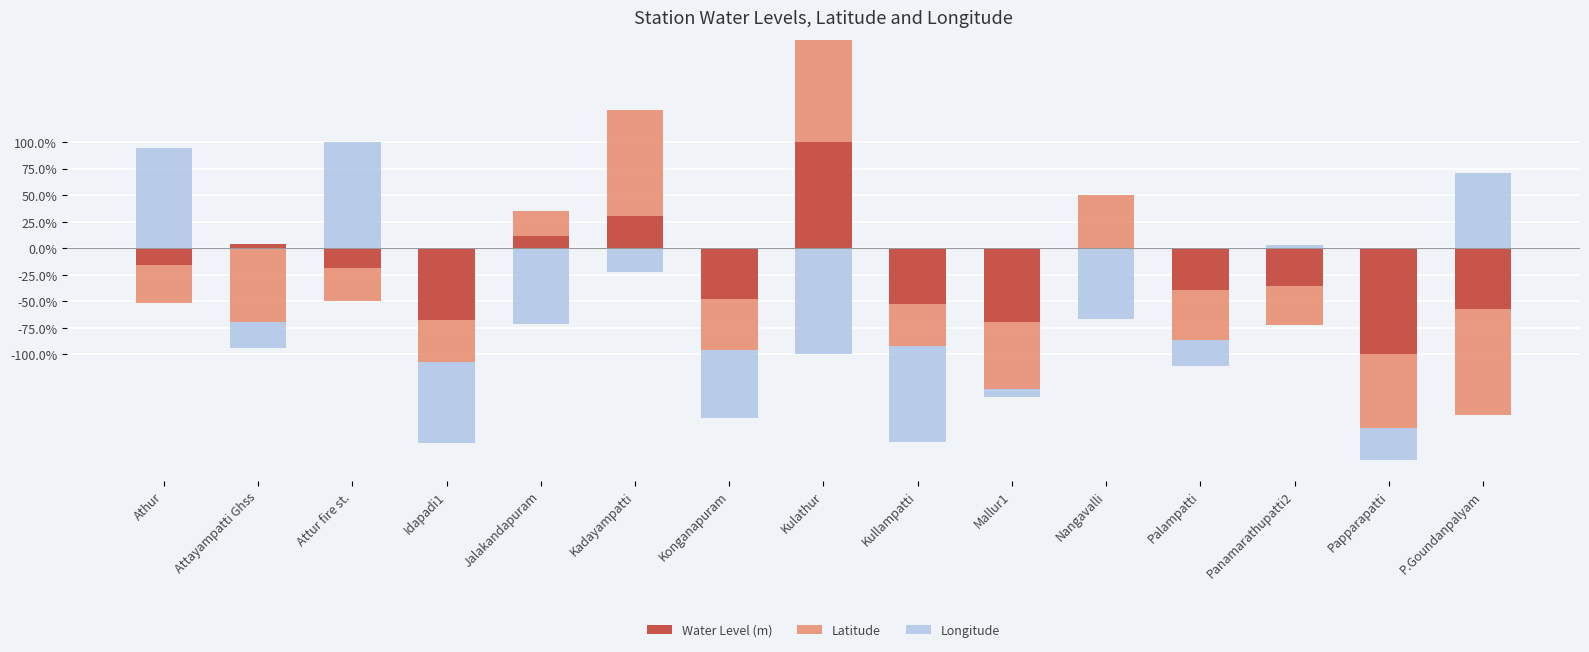

Which series has the largest range (max minus min)?

Water Level (m)